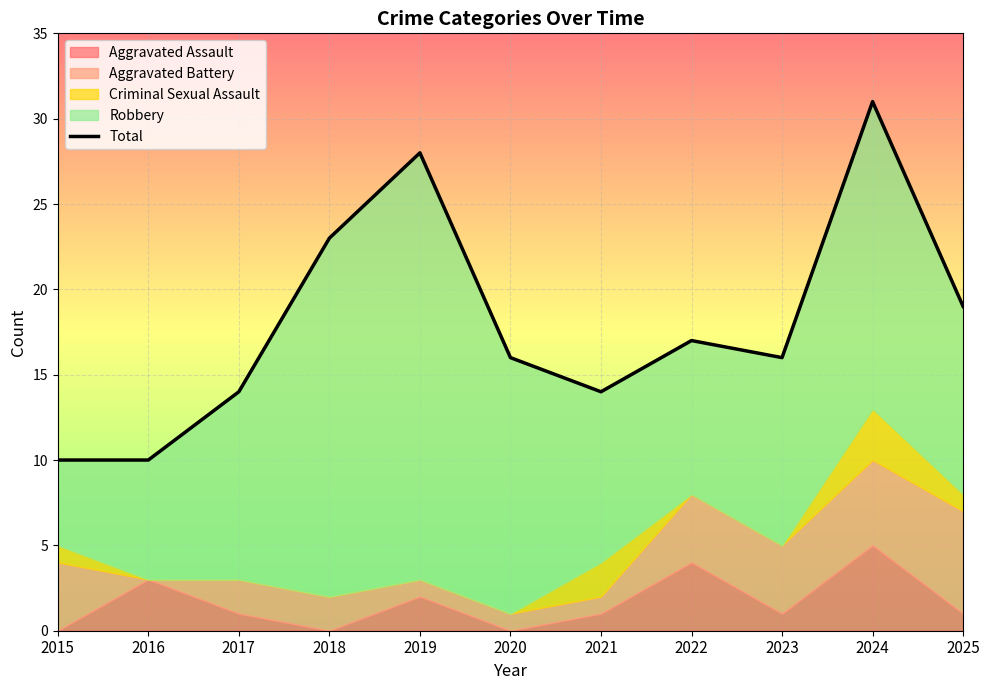

Reading right to left, list all the values displayed in this chart.

19	31	16	17	14	16	28	23	14	10	10